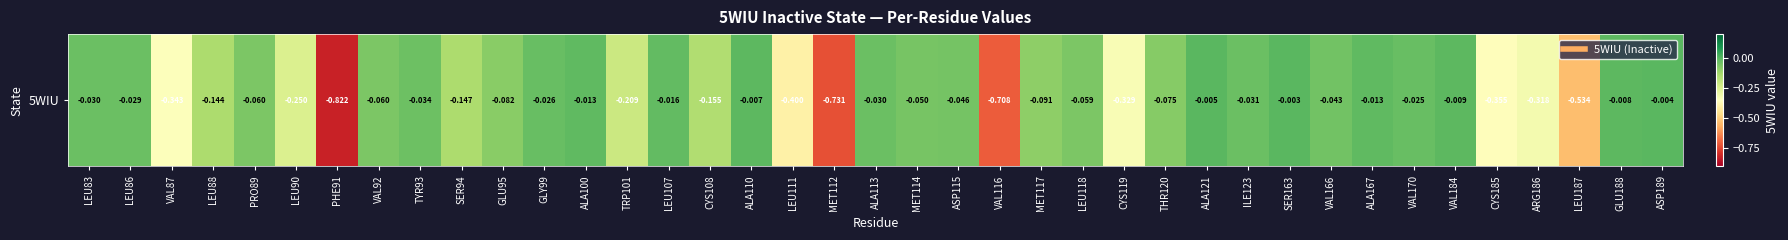

Reading left to right, transcribe all the data shown in this chart.

-0.0	-0.0	-0.3	-0.1	-0.1	-0.3	-0.8	-0.1	-0.0	-0.1	-0.1	-0.0	-0.0	-0.2	-0.0	-0.2	-0.0	-0.4	-0.7	-0.0	-0.1	-0.0	-0.7	-0.1	-0.1	-0.3	-0.1	-0.0	-0.0	-0.0	-0.0	-0.0	-0.0	-0.0	-0.4	-0.3	-0.5	-0.0	-0.0